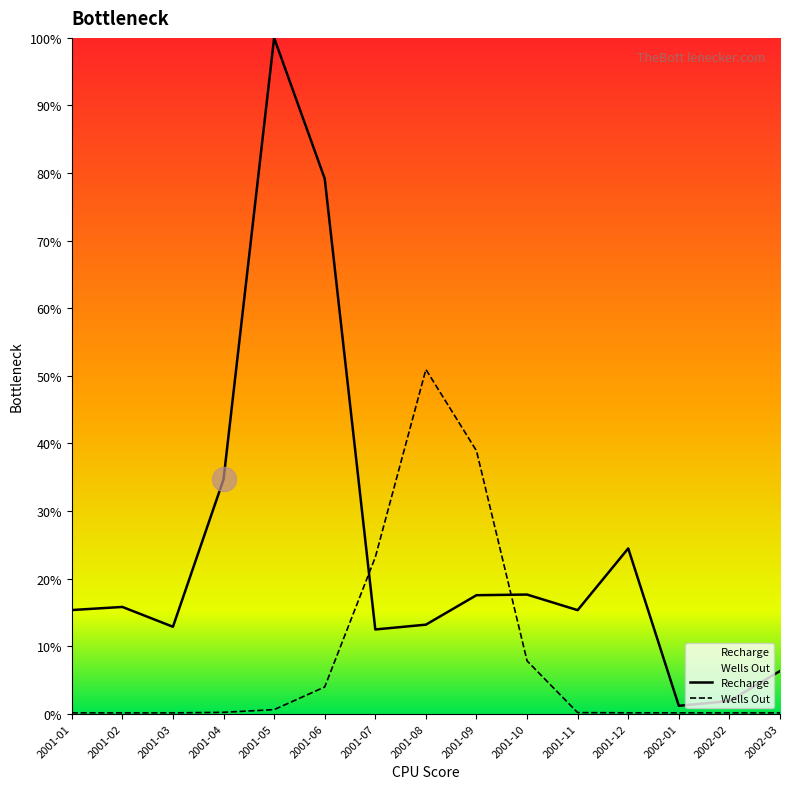

Is the value of Recharge at 2001-06 greater than the value of Wells Out at 2001-09?

Yes